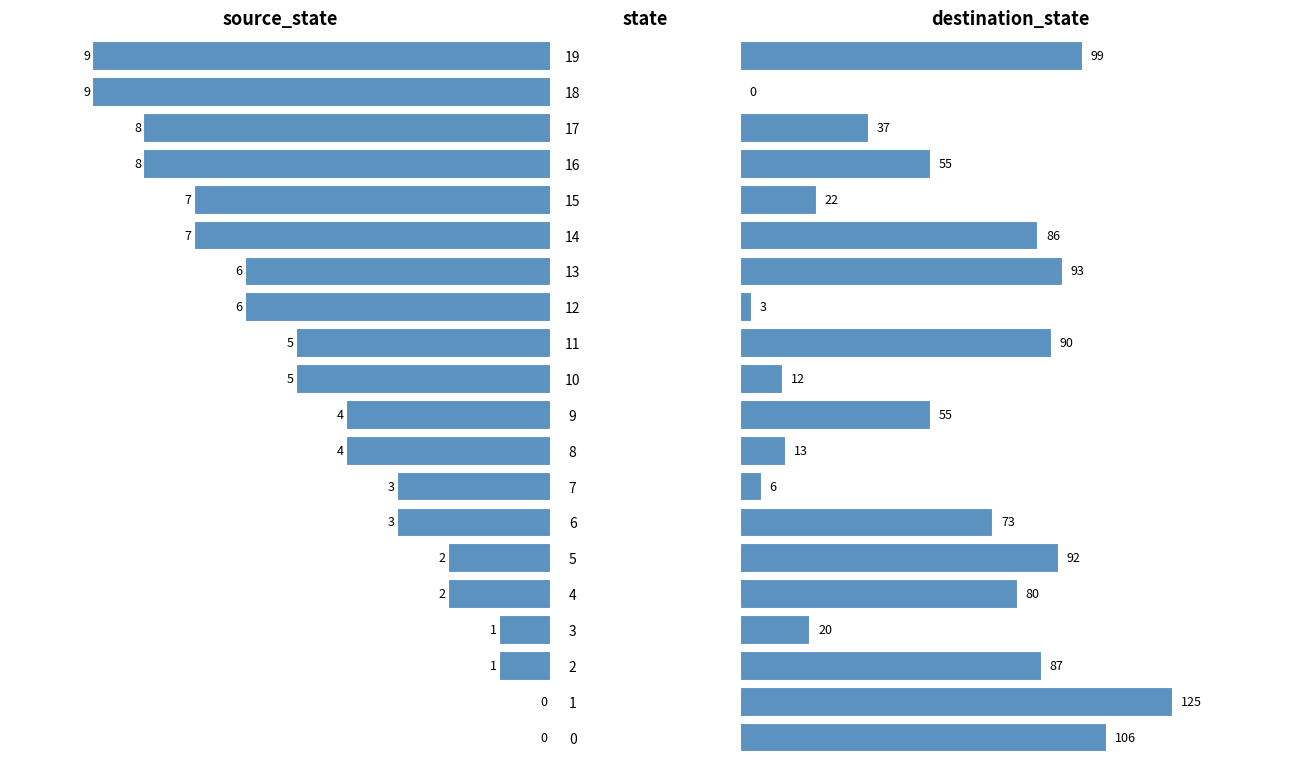

Reading right to left, list all the values displayed in this chart.

source_state: 19=9	18=9	17=8	16=8	15=7	14=7	13=6	12=6	11=5	10=5	9=4	8=4	7=3	6=3	5=2	4=2	3=1	2=1	1=0	0=0
destination_state: 19=99	18=0	17=37	16=55	15=22	14=86	13=93	12=3	11=90	10=12	9=55	8=13	7=6	6=73	5=92	4=80	3=20	2=87	1=125	0=106